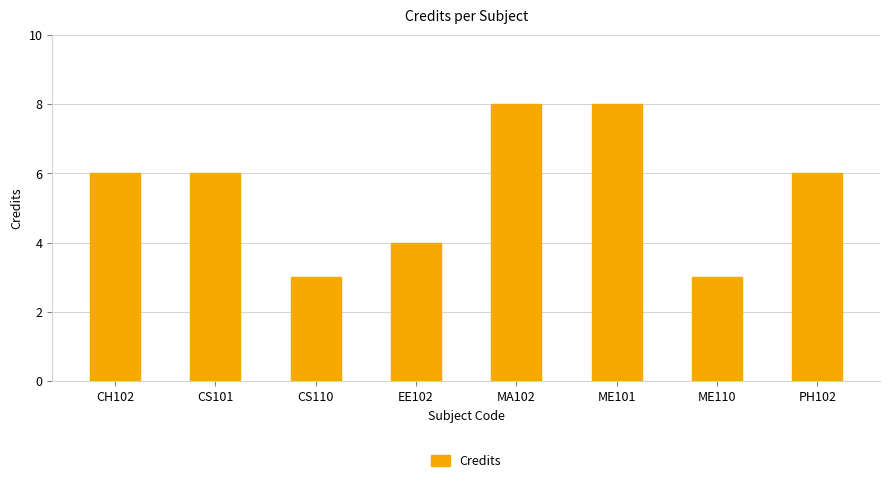

Is it true that the value at ME110 is 1?

False